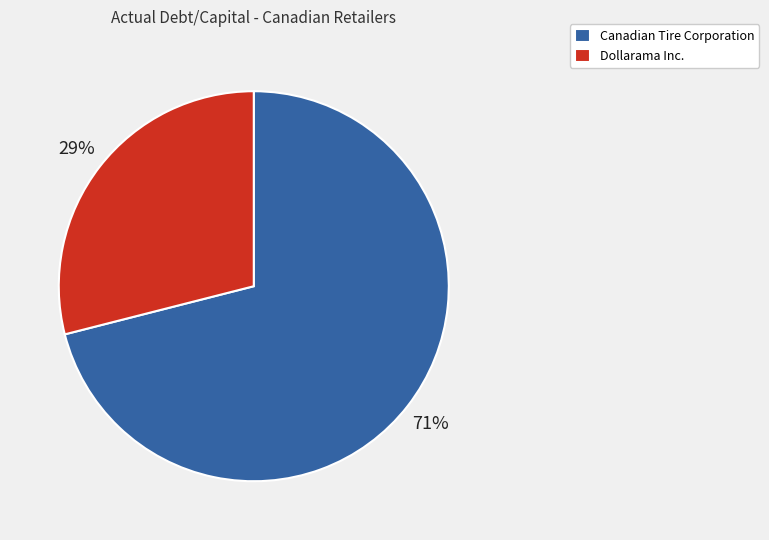

Which category has the biggest portion of the pie?

Canadian Tire Corporation